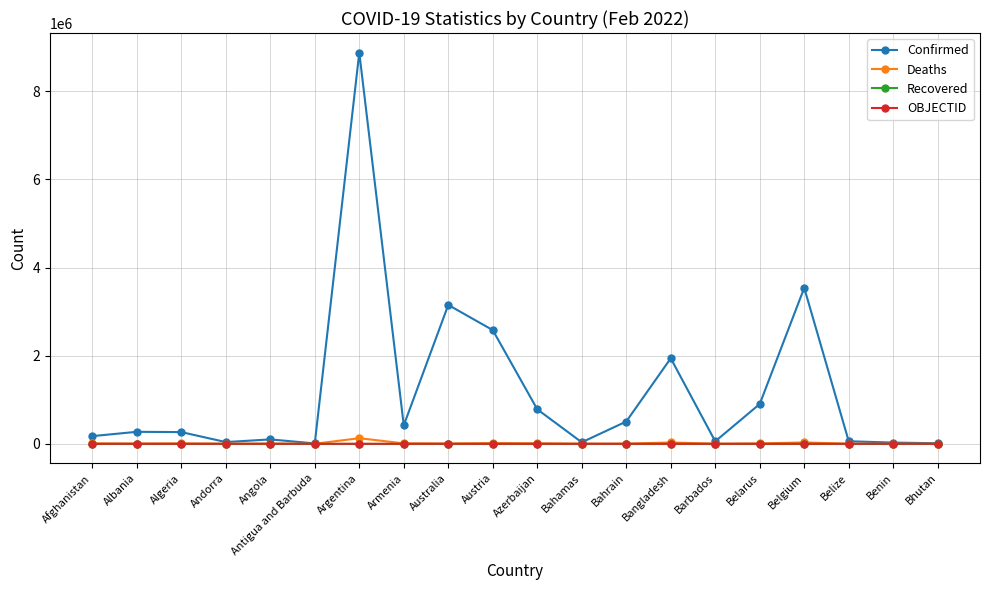

At which category does the chart reach its peak across all series?

Argentina